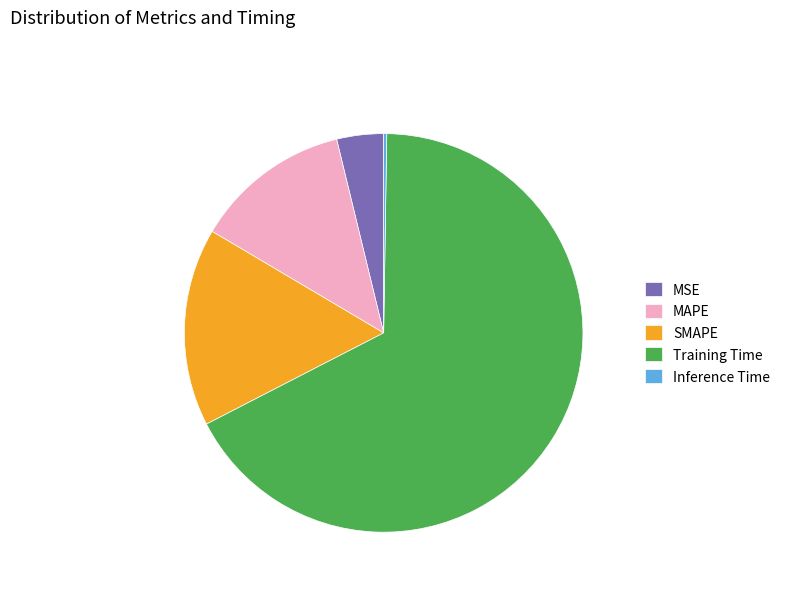

Combined, do Training Time and MSE account for over 50%?

Yes